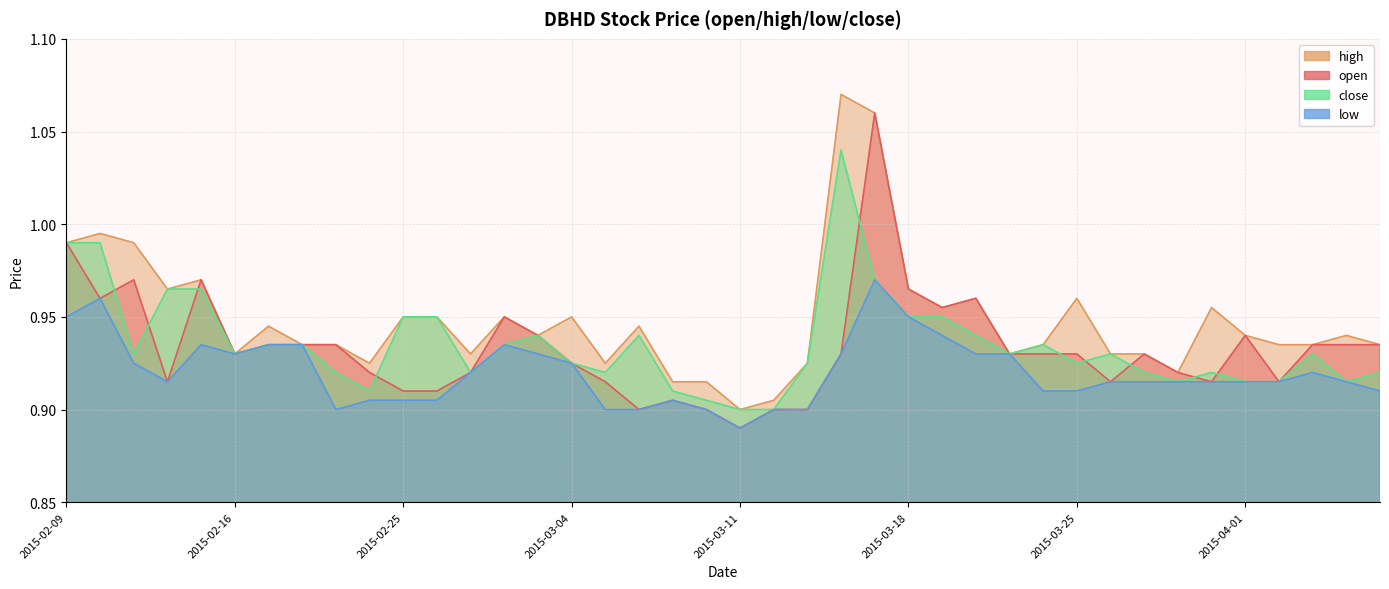

Reading right to left, list all the values displayed in this chart.

open: 2015-04-07=0.9	2015-04-06=0.9	2015-04-03=0.9	2015-04-02=0.9	2015-04-01=0.9	2015-03-31=0.9	2015-03-30=0.9	2015-03-27=0.9	2015-03-26=0.9	2015-03-25=0.9	2015-03-24=0.9	2015-03-23=0.9	2015-03-20=1.0	2015-03-19=1.0	2015-03-18=1.0	2015-03-17=1.1	2015-03-16=0.9	2015-03-13=0.9	2015-03-12=0.9	2015-03-11=0.9	2015-03-10=0.9	2015-03-09=0.9	2015-03-06=0.9	2015-03-05=0.9	2015-03-04=0.9	2015-03-03=0.9	2015-03-02=0.9	2015-02-27=0.9	2015-02-26=0.9	2015-02-25=0.9	2015-02-24=0.9	2015-02-23=0.9	2015-02-18=0.9	2015-02-17=0.9	2015-02-16=0.9	2015-02-13=1.0	2015-02-12=0.9	2015-02-11=1.0	2015-02-10=1.0	2015-02-09=1.0
high: 2015-04-07=0.9	2015-04-06=0.9	2015-04-03=0.9	2015-04-02=0.9	2015-04-01=0.9	2015-03-31=1.0	2015-03-30=0.9	2015-03-27=0.9	2015-03-26=0.9	2015-03-25=1.0	2015-03-24=0.9	2015-03-23=0.9	2015-03-20=1.0	2015-03-19=1.0	2015-03-18=1.0	2015-03-17=1.1	2015-03-16=1.1	2015-03-13=0.9	2015-03-12=0.9	2015-03-11=0.9	2015-03-10=0.9	2015-03-09=0.9	2015-03-06=0.9	2015-03-05=0.9	2015-03-04=0.9	2015-03-03=0.9	2015-03-02=0.9	2015-02-27=0.9	2015-02-26=0.9	2015-02-25=0.9	2015-02-24=0.9	2015-02-23=0.9	2015-02-18=0.9	2015-02-17=0.9	2015-02-16=0.9	2015-02-13=1.0	2015-02-12=1.0	2015-02-11=1.0	2015-02-10=1.0	2015-02-09=1.0
low: 2015-04-07=0.9	2015-04-06=0.9	2015-04-03=0.9	2015-04-02=0.9	2015-04-01=0.9	2015-03-31=0.9	2015-03-30=0.9	2015-03-27=0.9	2015-03-26=0.9	2015-03-25=0.9	2015-03-24=0.9	2015-03-23=0.9	2015-03-20=0.9	2015-03-19=0.9	2015-03-18=0.9	2015-03-17=1.0	2015-03-16=0.9	2015-03-13=0.9	2015-03-12=0.9	2015-03-11=0.9	2015-03-10=0.9	2015-03-09=0.9	2015-03-06=0.9	2015-03-05=0.9	2015-03-04=0.9	2015-03-03=0.9	2015-03-02=0.9	2015-02-27=0.9	2015-02-26=0.9	2015-02-25=0.9	2015-02-24=0.9	2015-02-23=0.9	2015-02-18=0.9	2015-02-17=0.9	2015-02-16=0.9	2015-02-13=0.9	2015-02-12=0.9	2015-02-11=0.9	2015-02-10=1.0	2015-02-09=0.9
close: 2015-04-07=0.9	2015-04-06=0.9	2015-04-03=0.9	2015-04-02=0.9	2015-04-01=0.9	2015-03-31=0.9	2015-03-30=0.9	2015-03-27=0.9	2015-03-26=0.9	2015-03-25=0.9	2015-03-24=0.9	2015-03-23=0.9	2015-03-20=0.9	2015-03-19=0.9	2015-03-18=0.9	2015-03-17=1.0	2015-03-16=1.0	2015-03-13=0.9	2015-03-12=0.9	2015-03-11=0.9	2015-03-10=0.9	2015-03-09=0.9	2015-03-06=0.9	2015-03-05=0.9	2015-03-04=0.9	2015-03-03=0.9	2015-03-02=0.9	2015-02-27=0.9	2015-02-26=0.9	2015-02-25=0.9	2015-02-24=0.9	2015-02-23=0.9	2015-02-18=0.9	2015-02-17=0.9	2015-02-16=0.9	2015-02-13=1.0	2015-02-12=1.0	2015-02-11=0.9	2015-02-10=1.0	2015-02-09=1.0